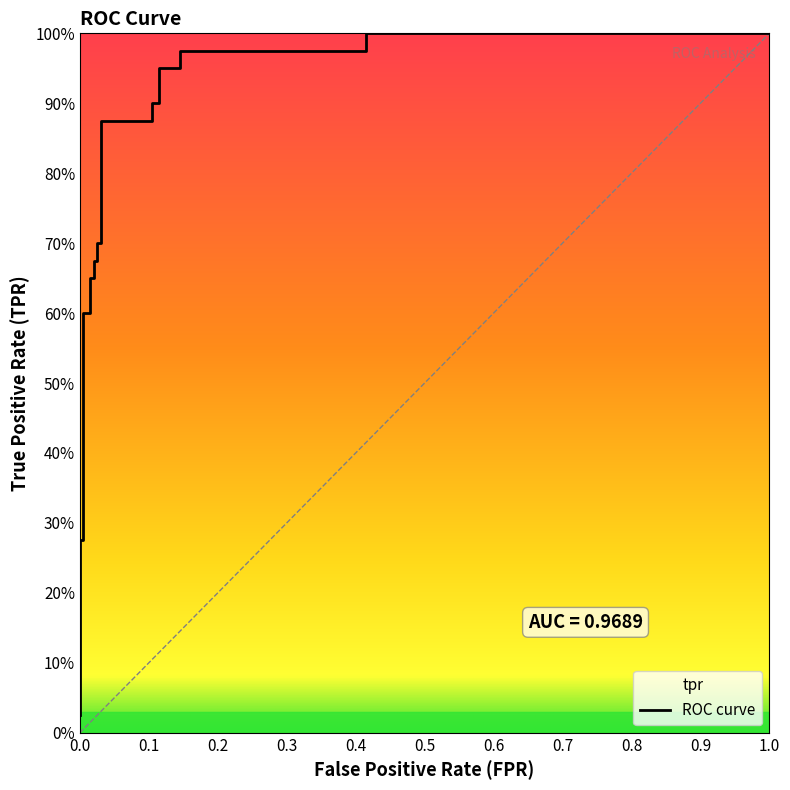

What is the approximate value at 0.0?

0.3